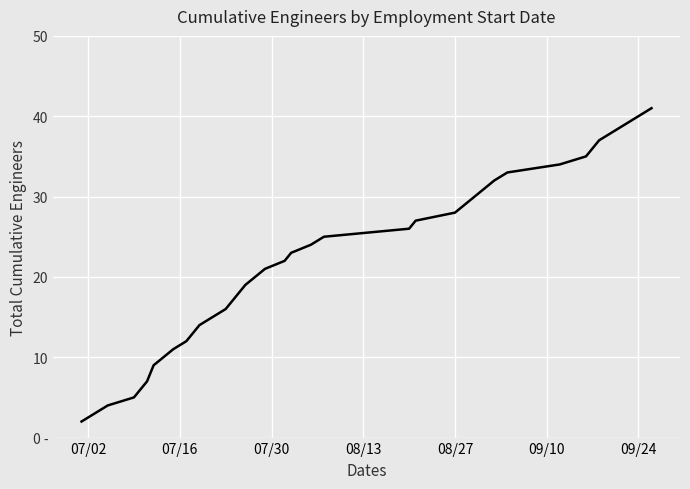

Does the chart display data point markers on the line(s)?

No